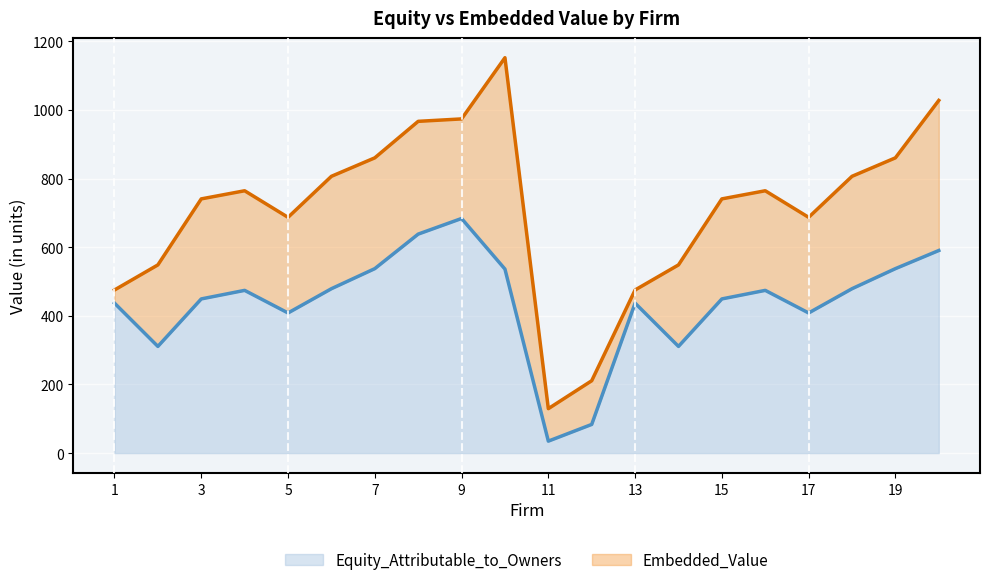

True or false: Equity_Attributable_to_Owners and Embedded_Value cross at least once.

False